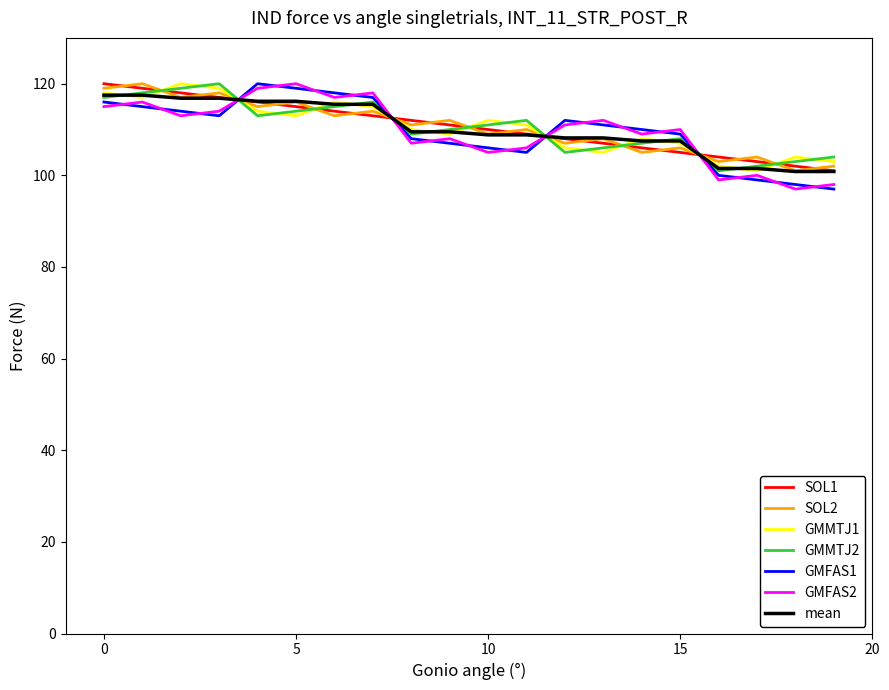

What is the minimum value shown in the chart?

97.0